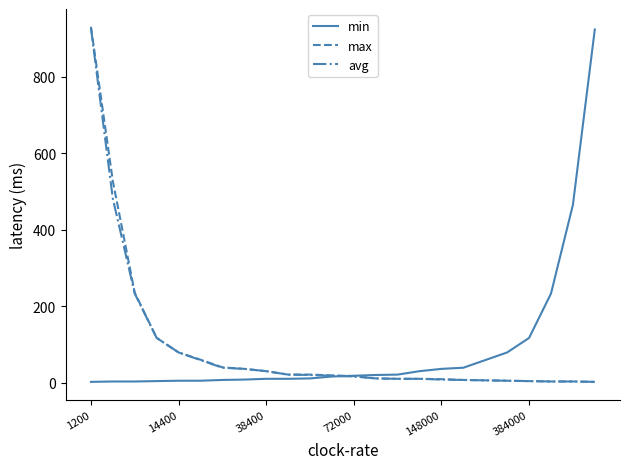

What is the highest value of the max series?

931